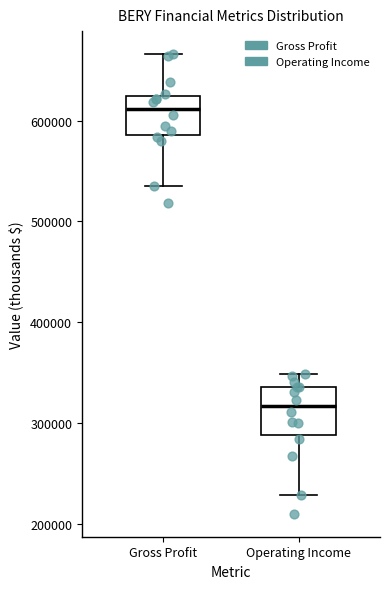

Which box's median line is the highest?

Gross Profit